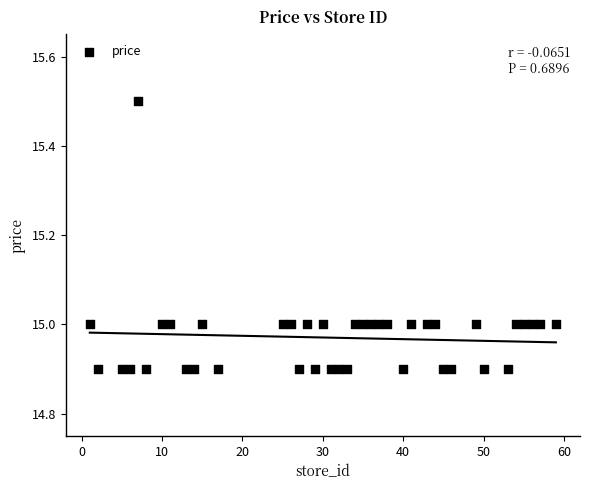

What is the range of Y values (max minus min)?

0.6